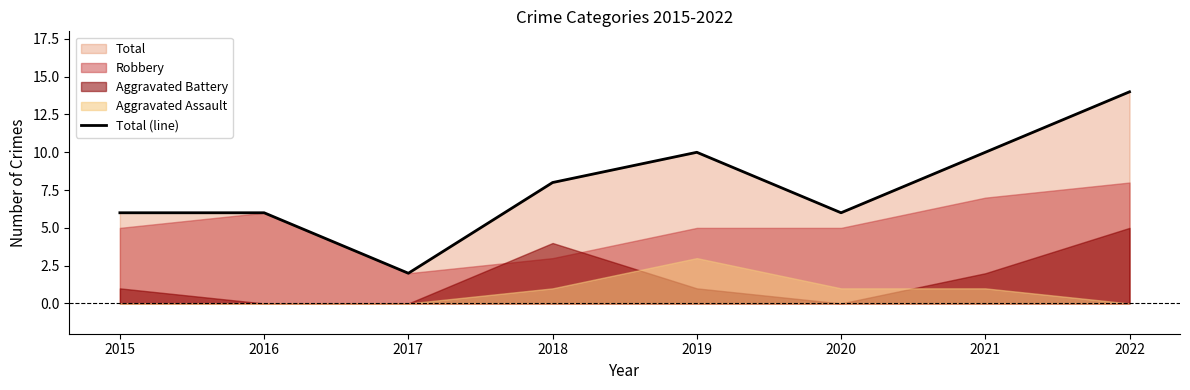

How many interior local peaks (higher than both neighbors) does the data have?

1